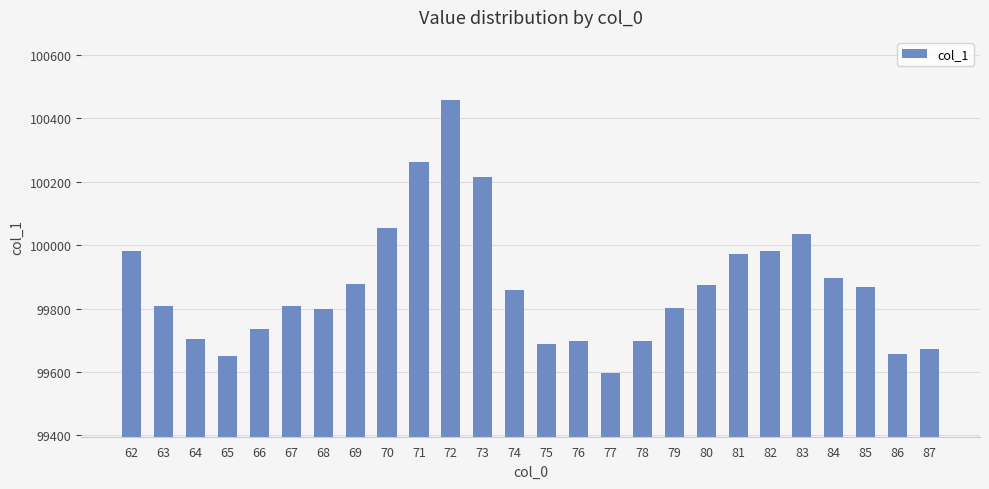

How many bars are there in total?

26